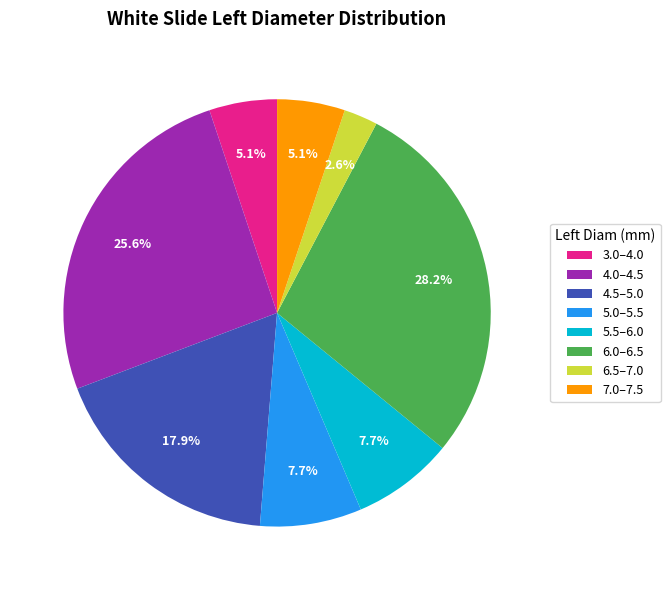

Approximately how many times larger is the value at 4.0–4.5 compared to 7.0–7.5?

5.0